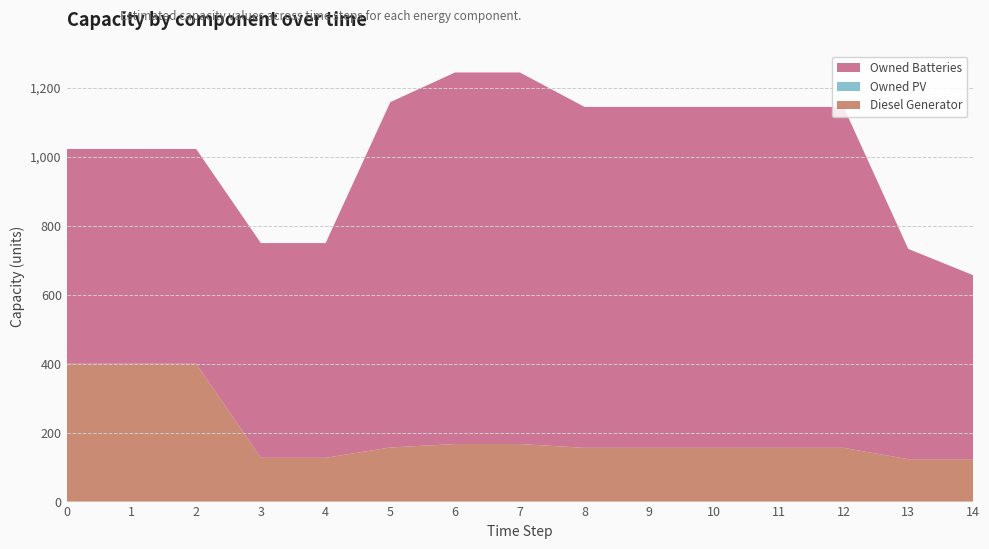

Reading left to right, transcribe all the data shown in this chart.

Diesel Generator: 0=400	1=400	2=400	3=127	4=127	5=157	6=167	7=167	8=156	9=156	10=156	11=156	12=156	13=123	14=123
Owned PV: 0=0	1=0	2=0	3=0	4=0	5=0	6=0	7=0	8=0	9=0	10=0	11=0	12=0	13=0	14=0
Owned Batteries: 0=623	1=623	2=623	3=623	4=623	5=1002	6=1078	7=1078	8=989	9=989	10=989	11=989	12=989	13=610	14=534